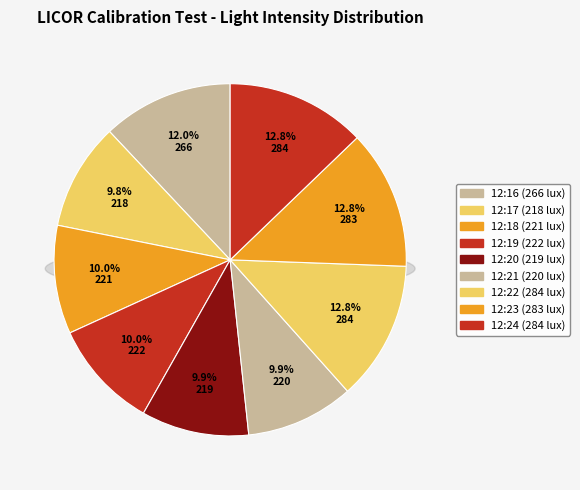

Rank the categories by value from lowest to highest.

12:17, 12:20, 12:21, 12:18, 12:19, 12:16, 12:23, 12:22, 12:24